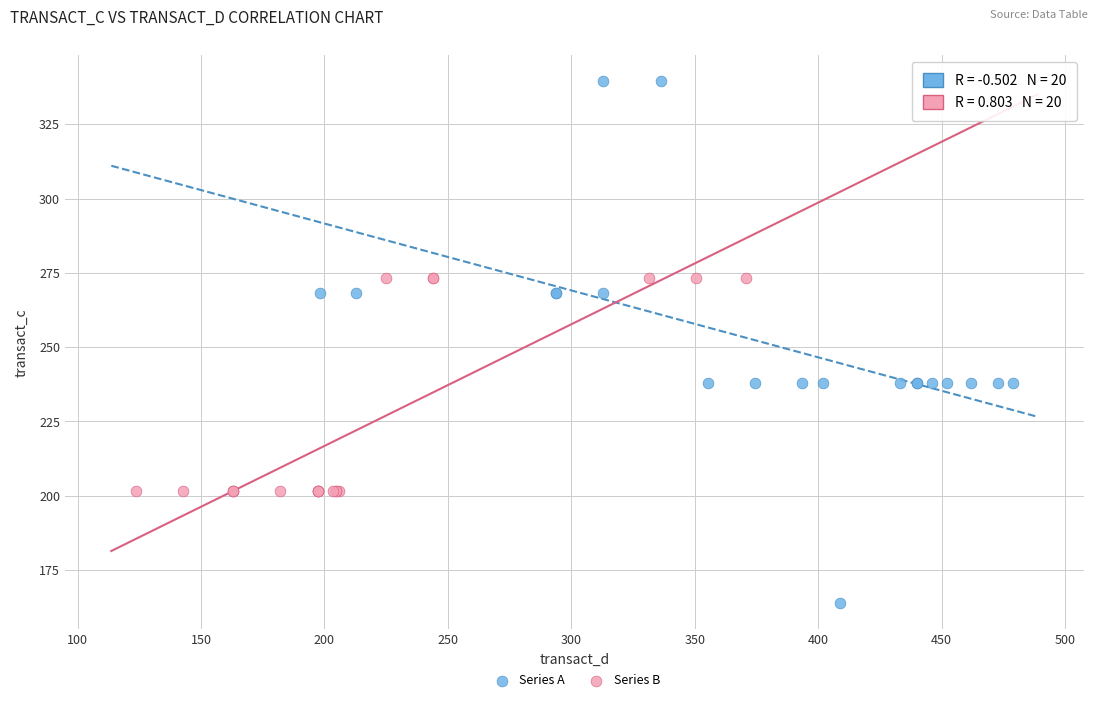

Which series reaches the minimum Y coordinate?

Series A